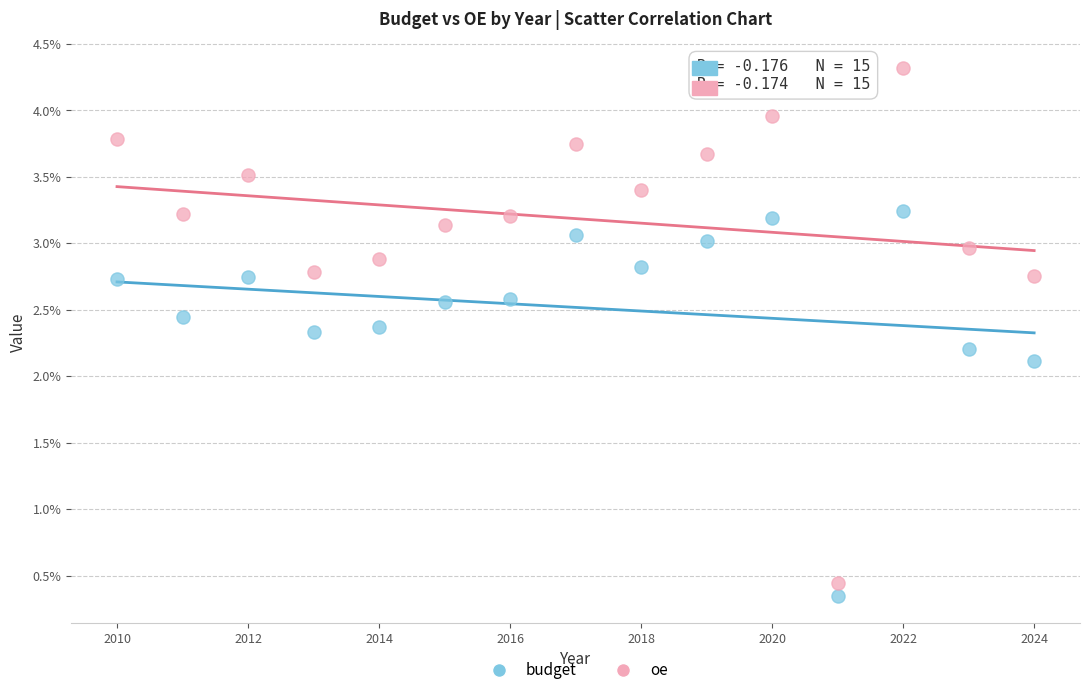

What are all the series names shown in the legend?

budget, oe